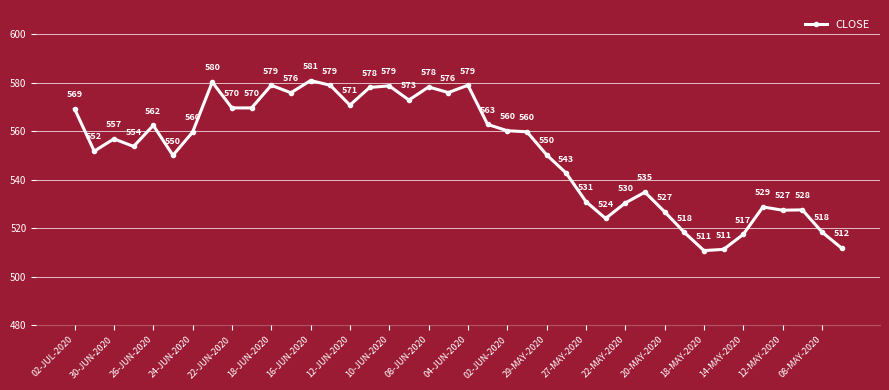

What is the difference between the second highest and second lowest values?

69.0